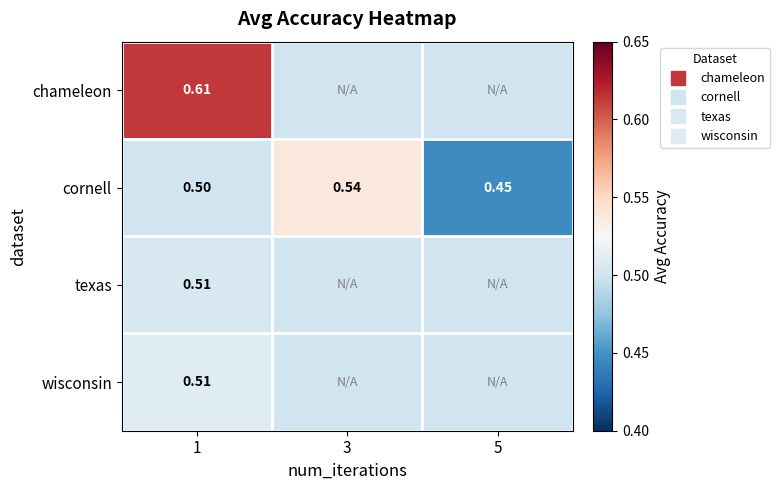

Rank the series by their maximum value, from lowest to highest.

texas, wisconsin, cornell, chameleon